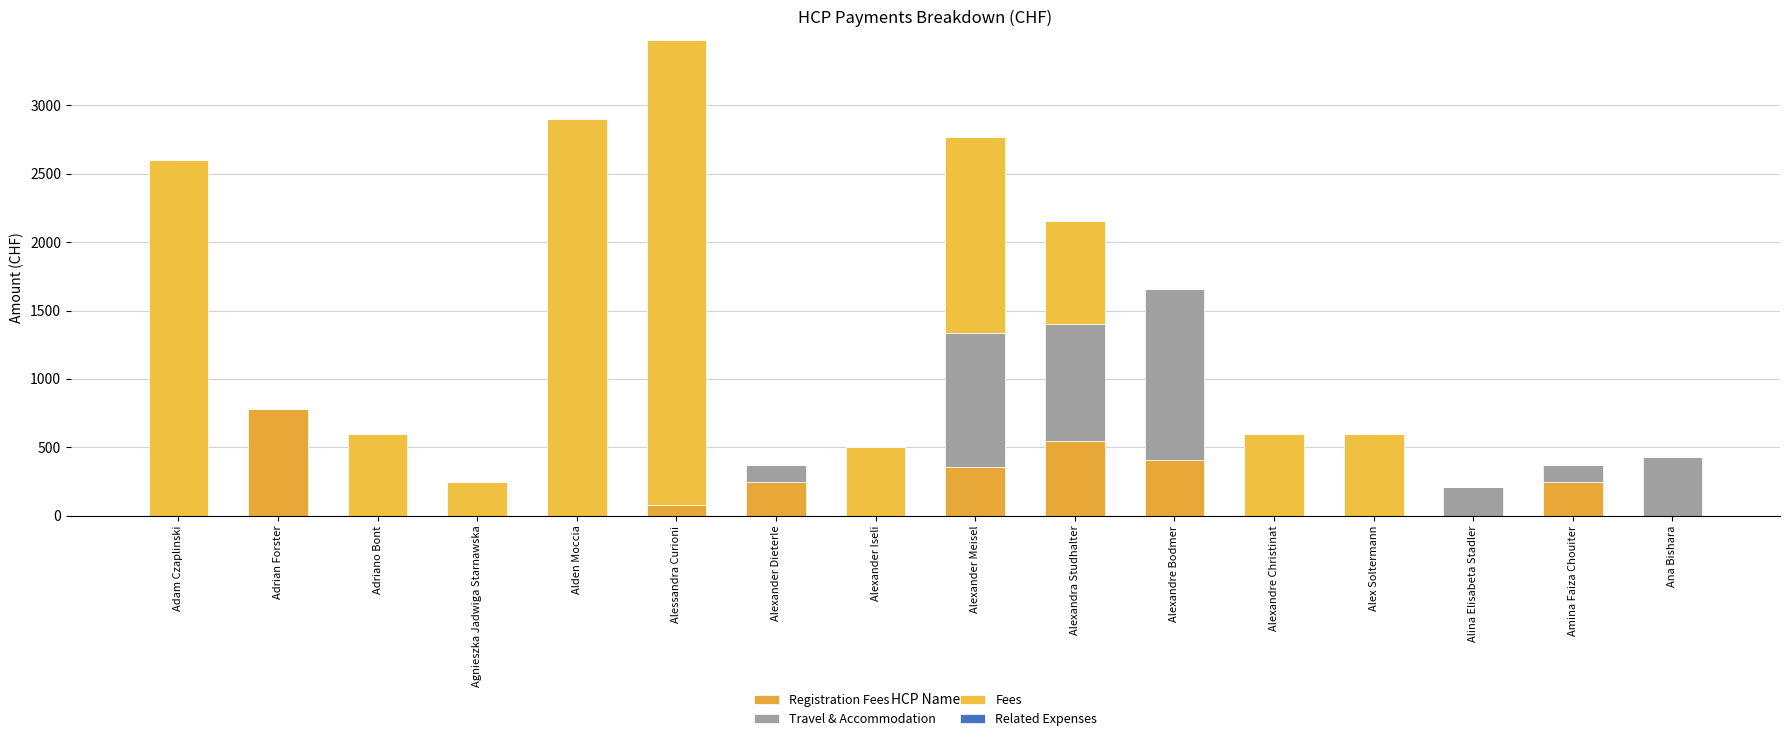

Where is Travel & Accommodation nearest to the value 625?

Ana Bishara